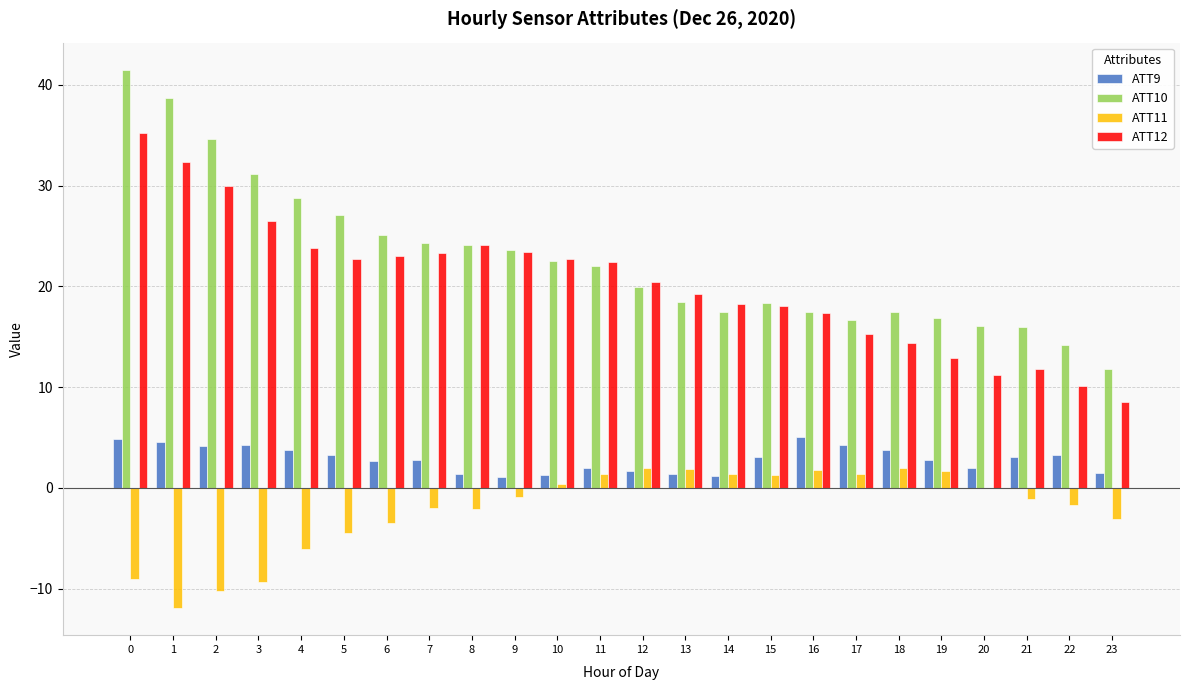

What is the difference between the ATT9 values at 6 and 17?

1.6